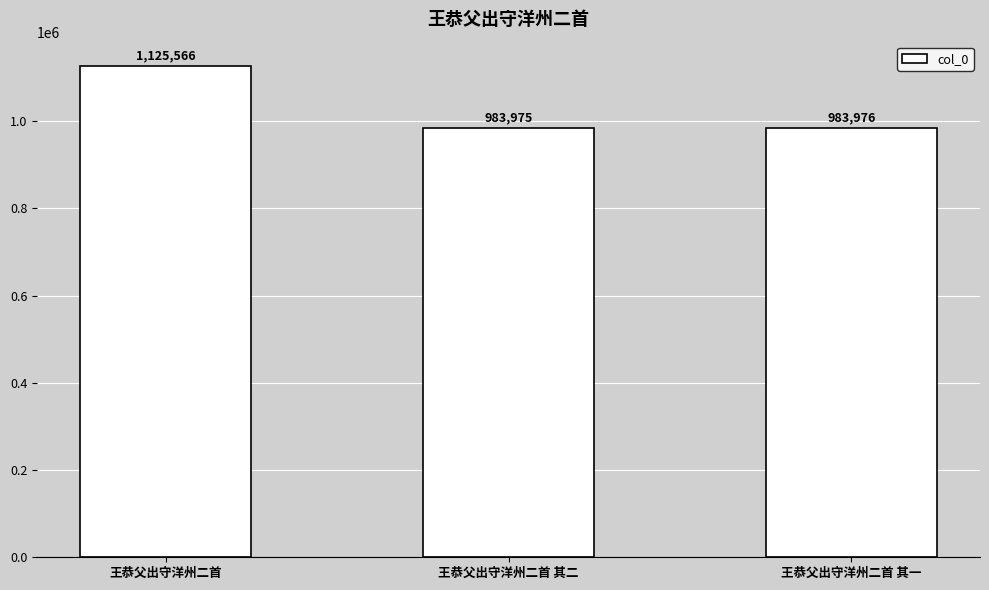

The chart shows a value of 1125566 at 王恭父出守洋州二首. True or false?

True